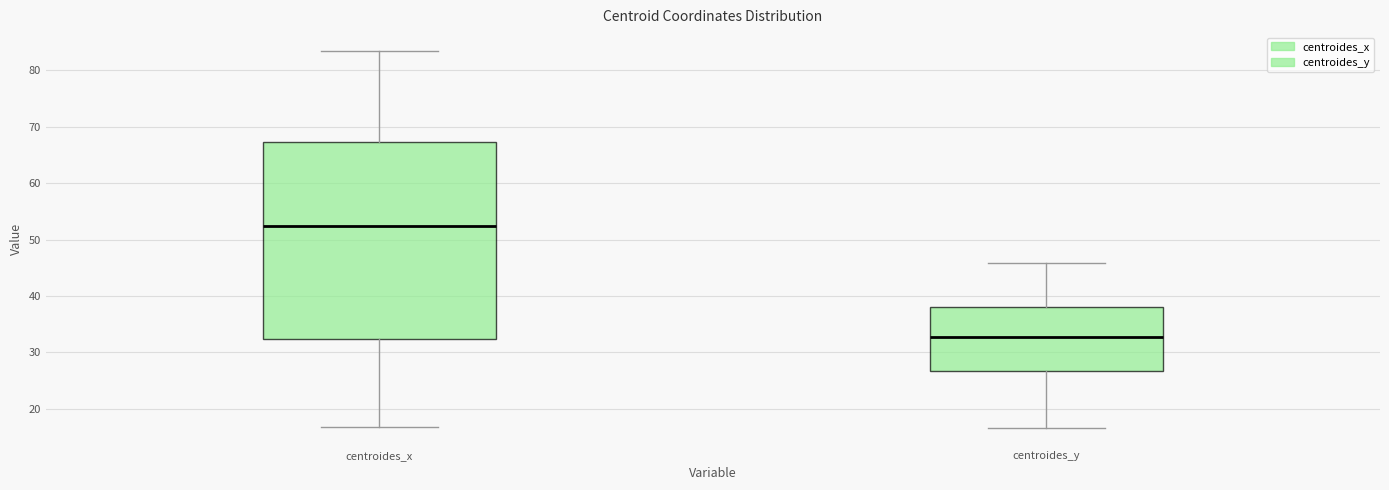

Reading left to right, read every box against the y-axis: the position of its median line, the range the box covers, and the ends of its whiskers. The values are not printed on the chart, so give them approximately, as read against the axis.

centroides_x: median 52, box 32 to 67, whiskers 17 to 83
centroides_y: median 33, box 27 to 38, whiskers 17 to 46